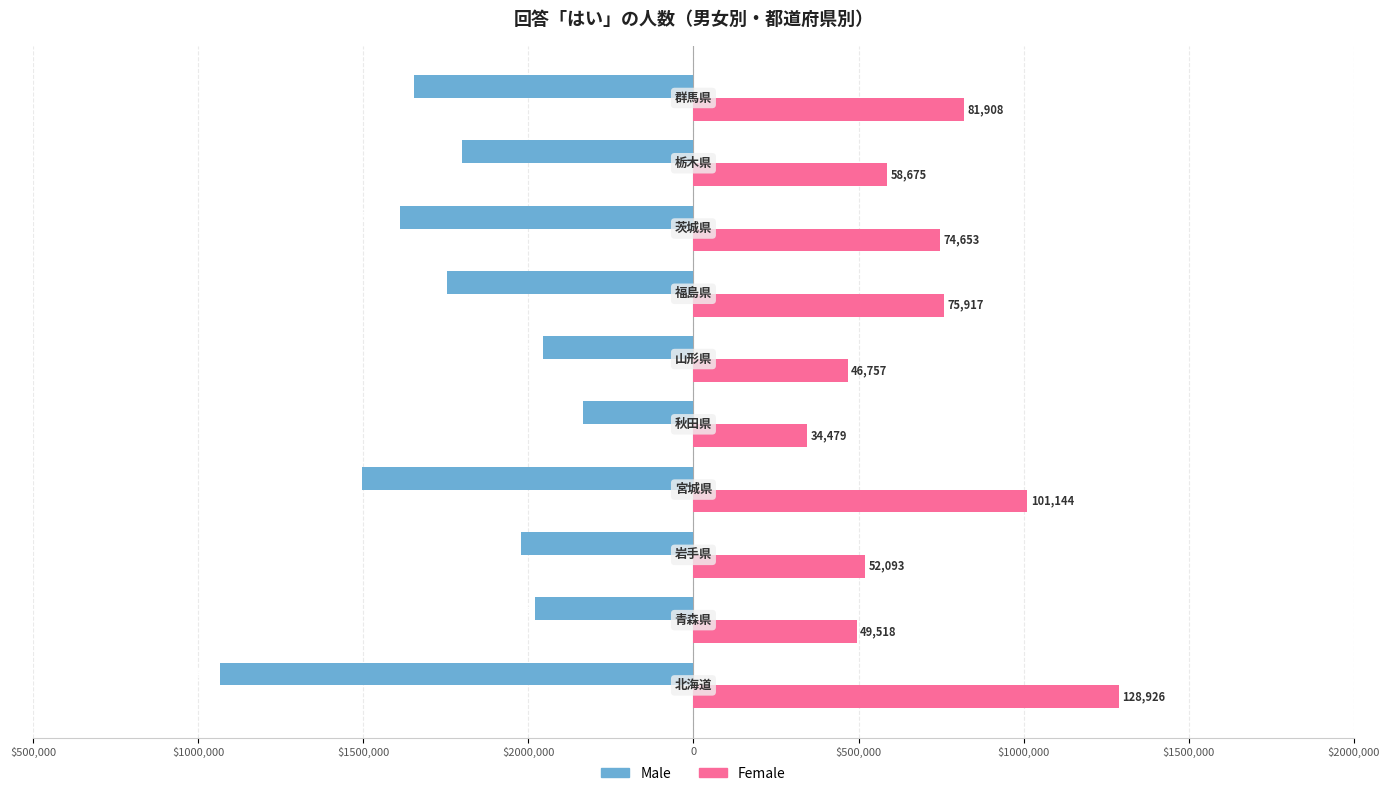

What is the value of the Male bar at the 10th from the left?

-84570